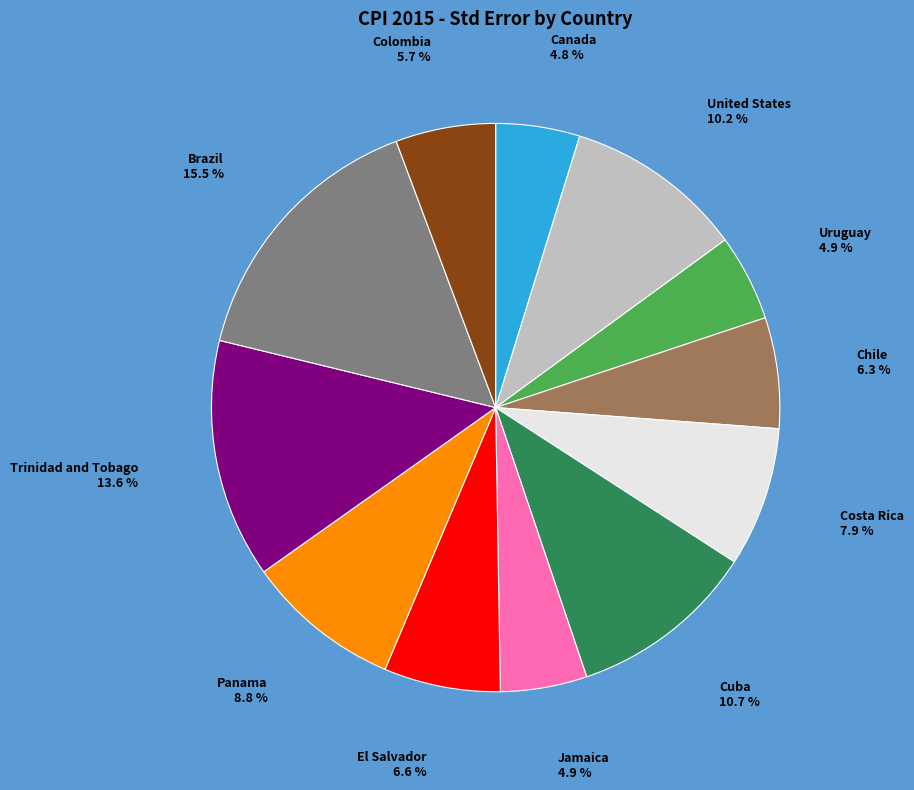

Does any single category account for the majority?

No